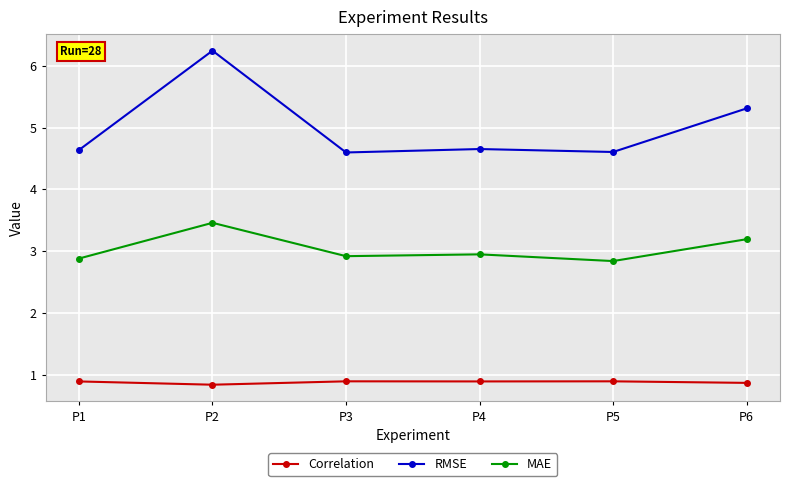

What is the lowest value of the MAE series?

2.8